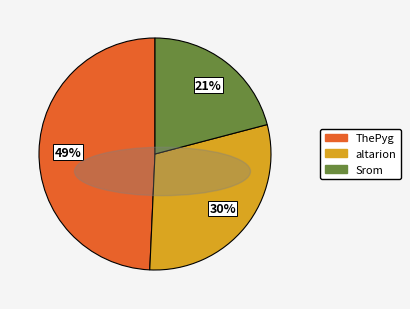

True or false: altarion accounts for 30% of the total.

True